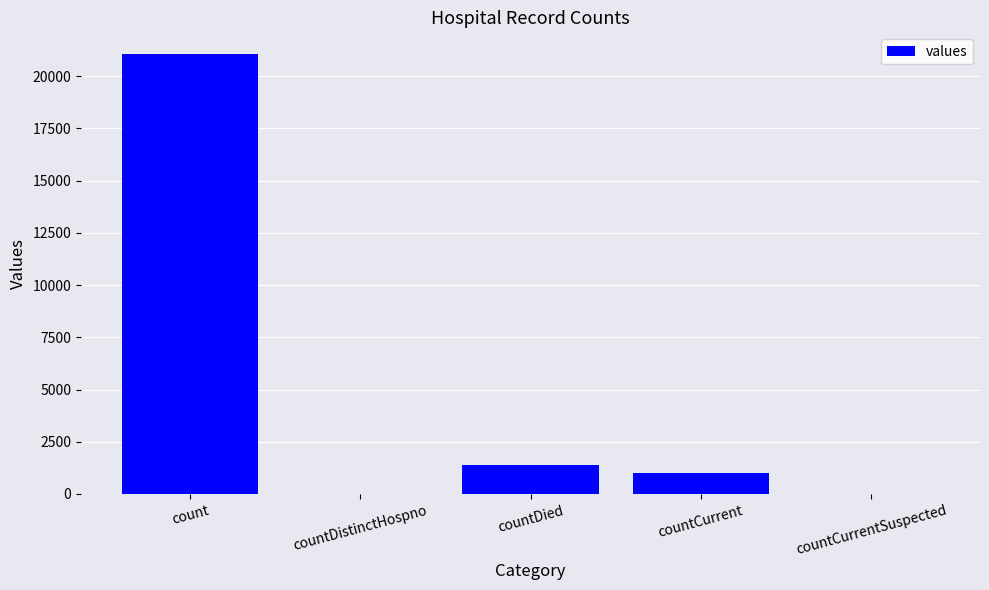

True or false: the data shows 14376 at countDistinctHospno.

False